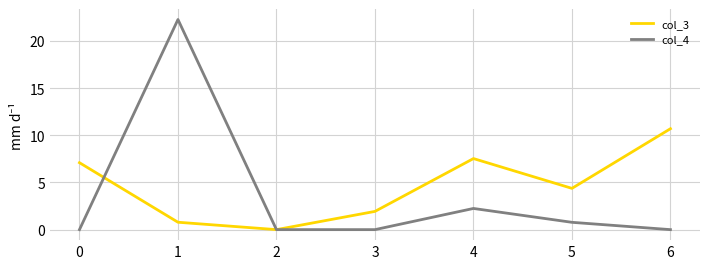

True or false: col_3 has more than 0 points higher than both neighbors.

True